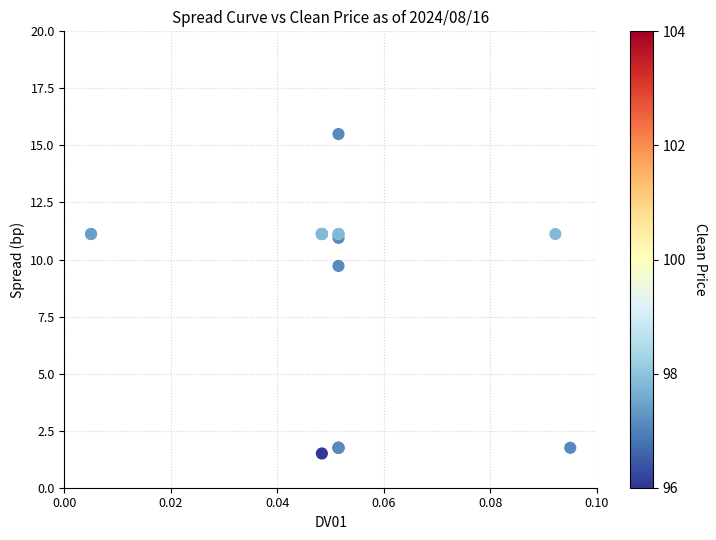

What Y value in the scatter plot is closest to 8?

9.7